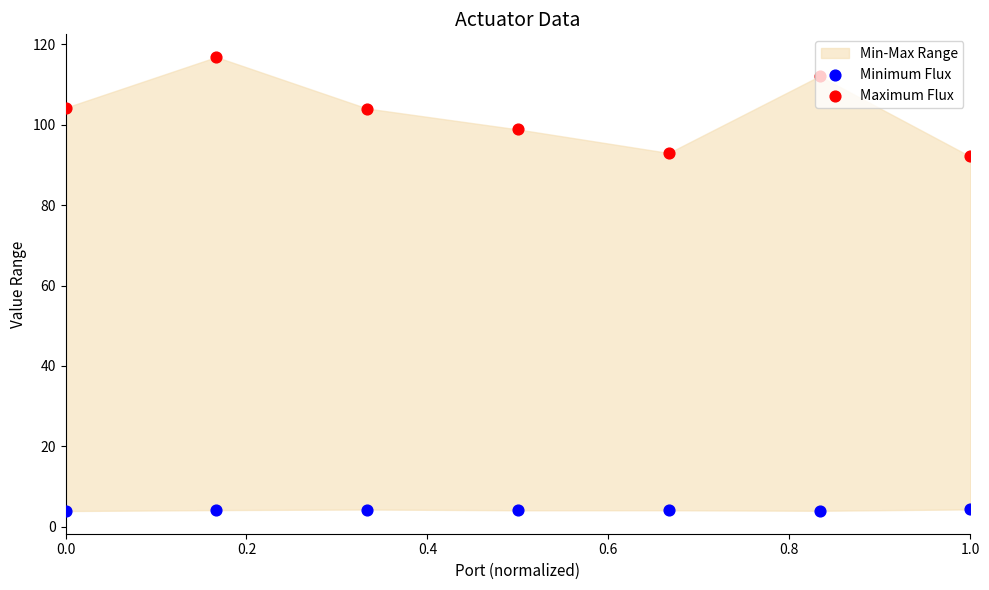

Which series has the largest total across all categories?

Maximum Flux